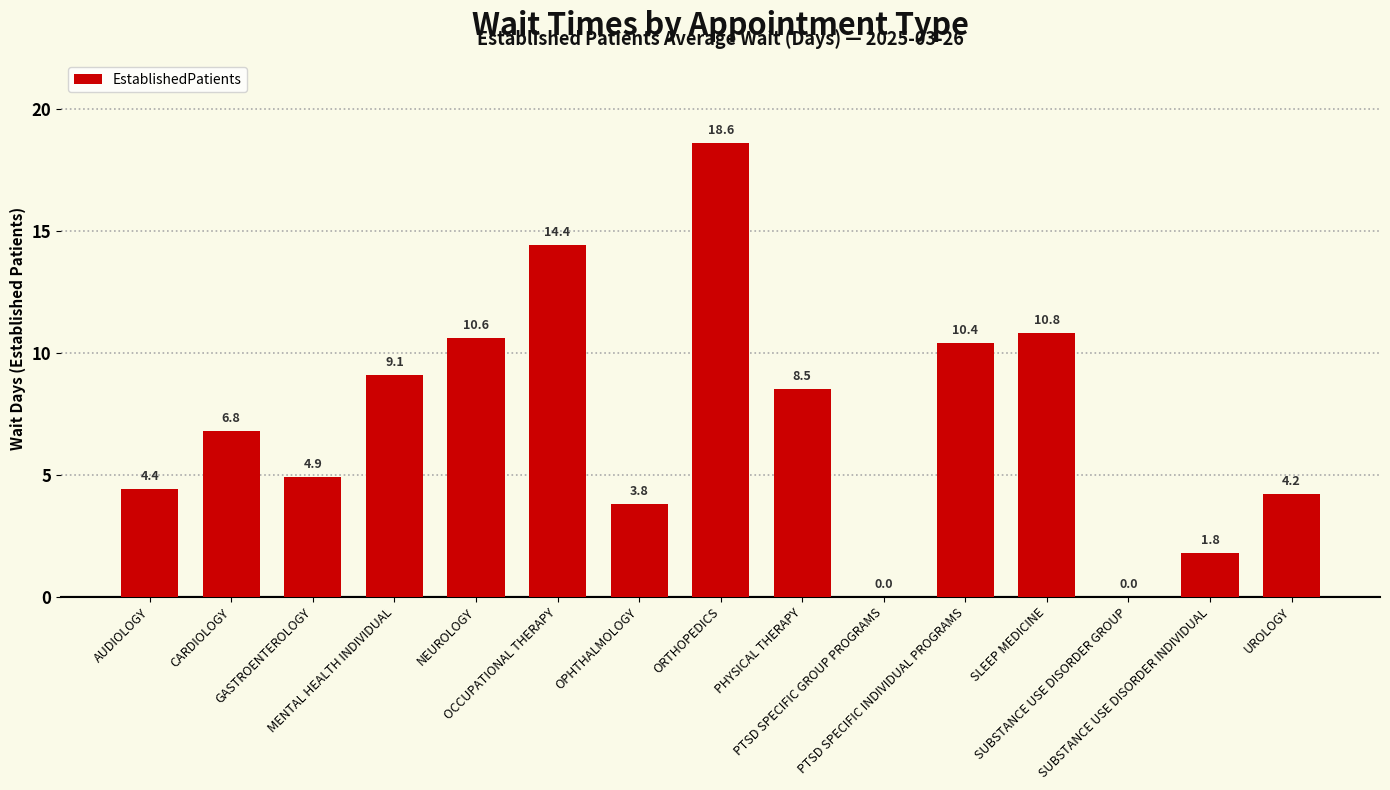

Count the number of data series in this chart.

1